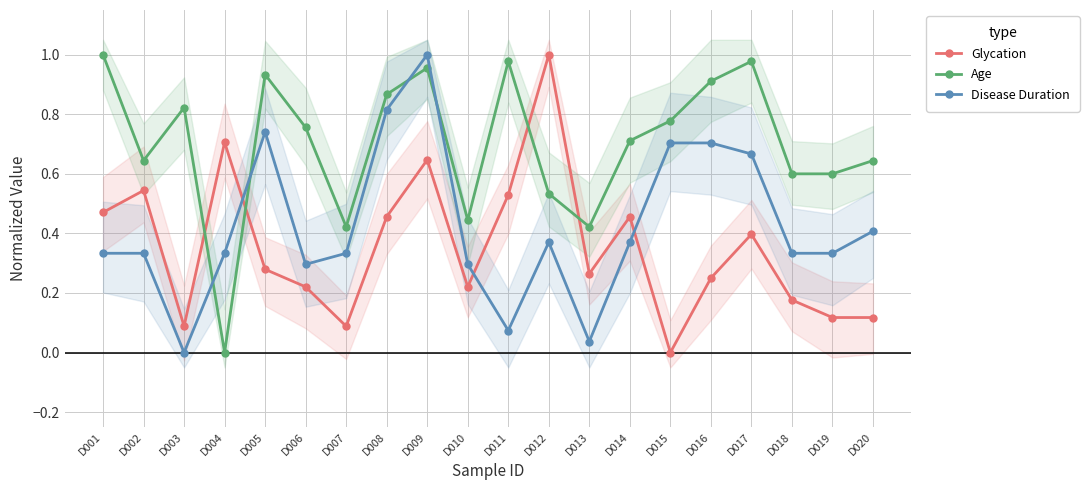

Which series changed the most between D006 and D011?

Glycation